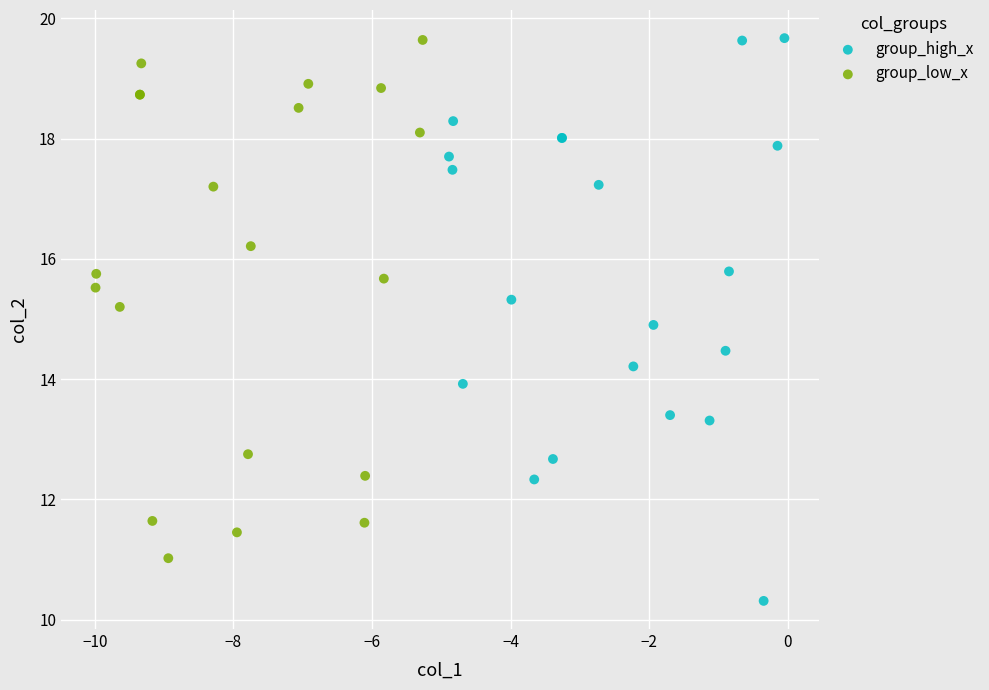

Which series has the largest Y range (max minus min)?

group_high_x